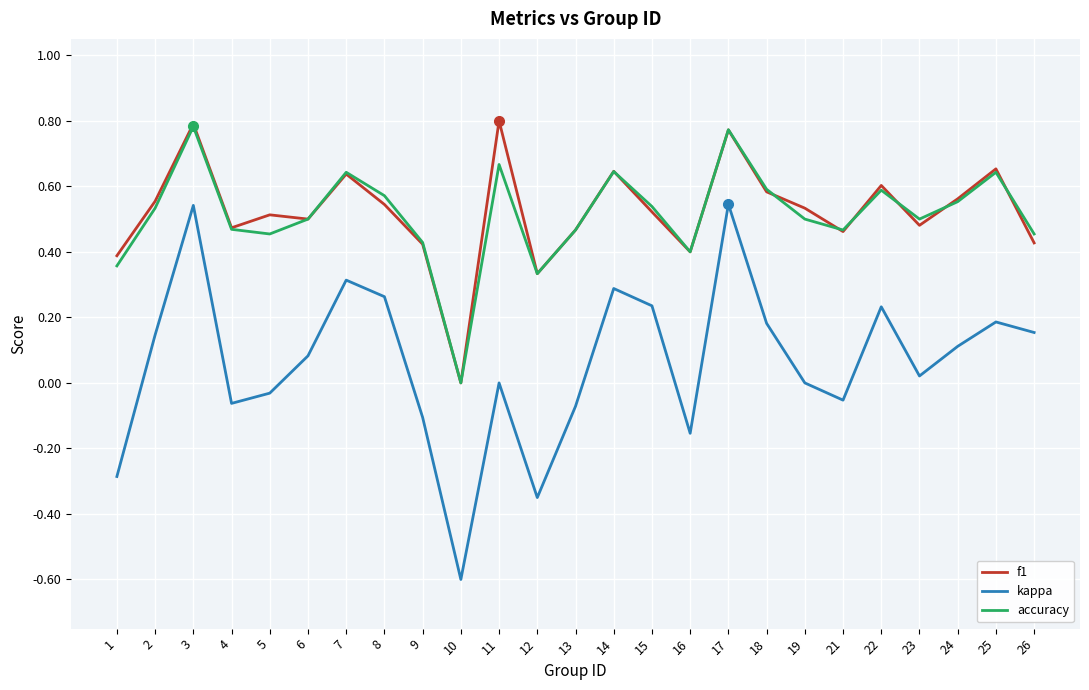

What is the difference between the maximum and minimum values in the kappa series?

1.1